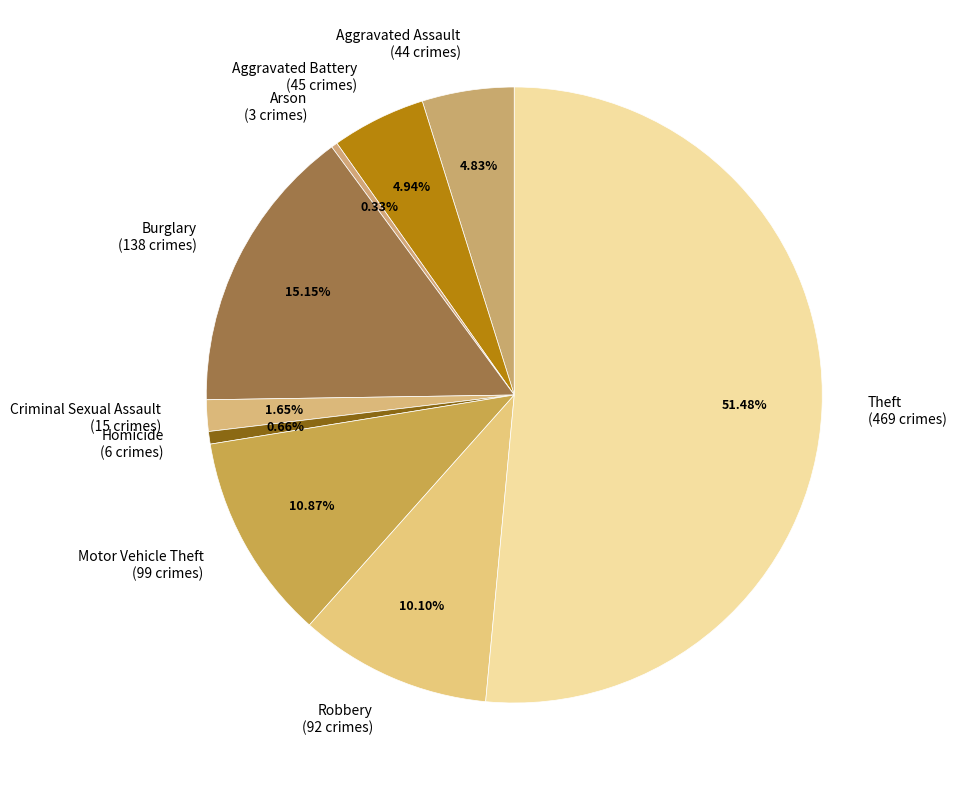

Approximately how many times larger is the value at Robbery (92 crimes) compared to Arson (3 crimes)?

30.7